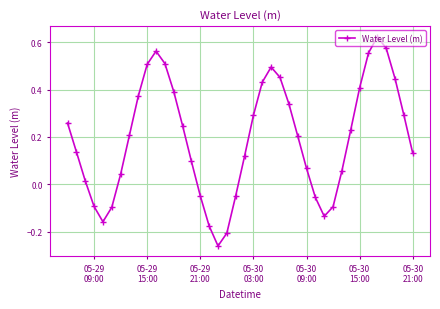

How many interior local peaks (higher than both neighbors) does the data have?

3